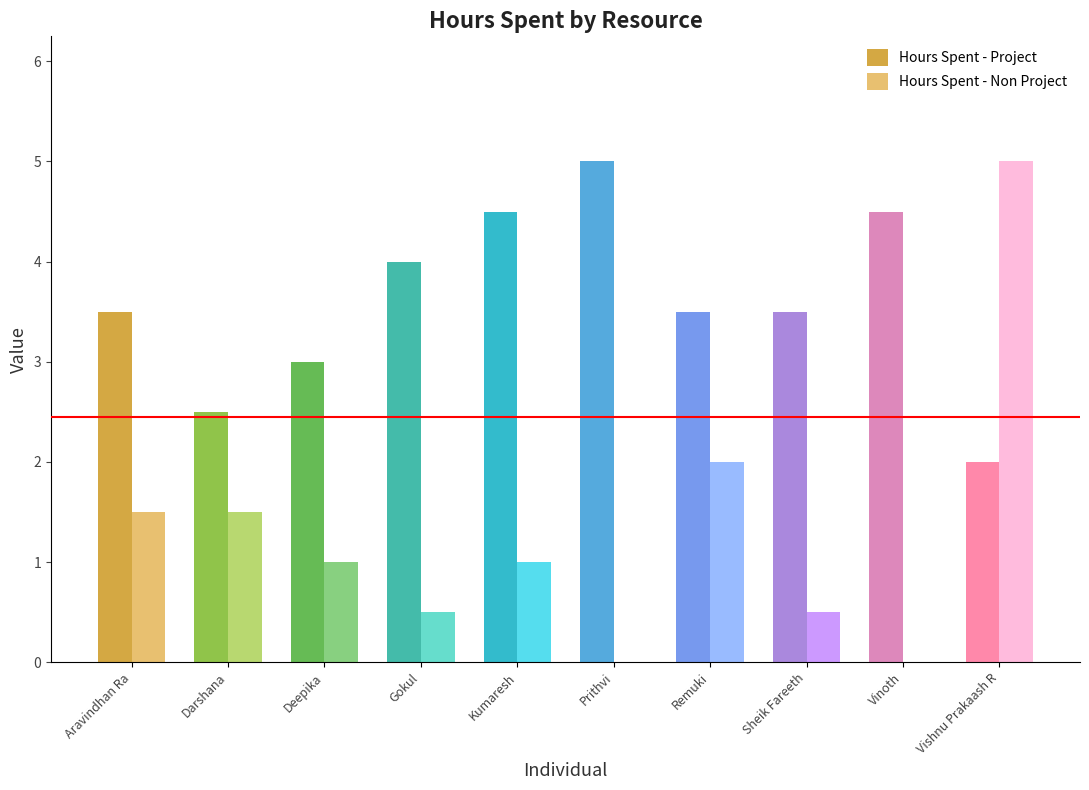

Count the number of categories in the chart.

10